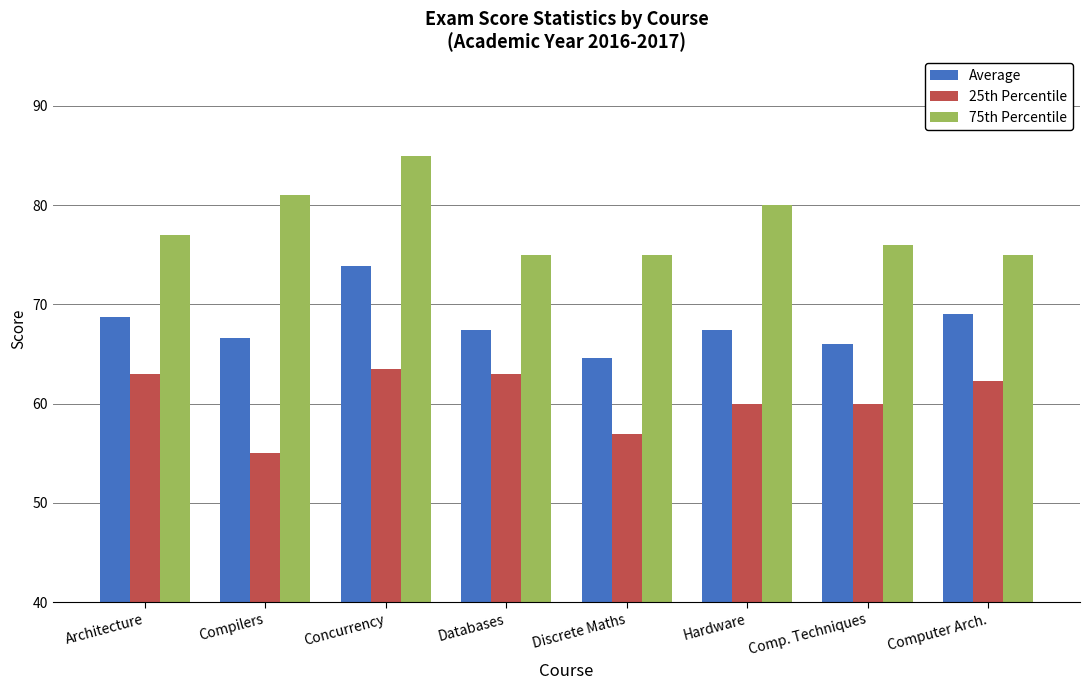

What is the label of the 4th bar from the right?

Discrete Maths